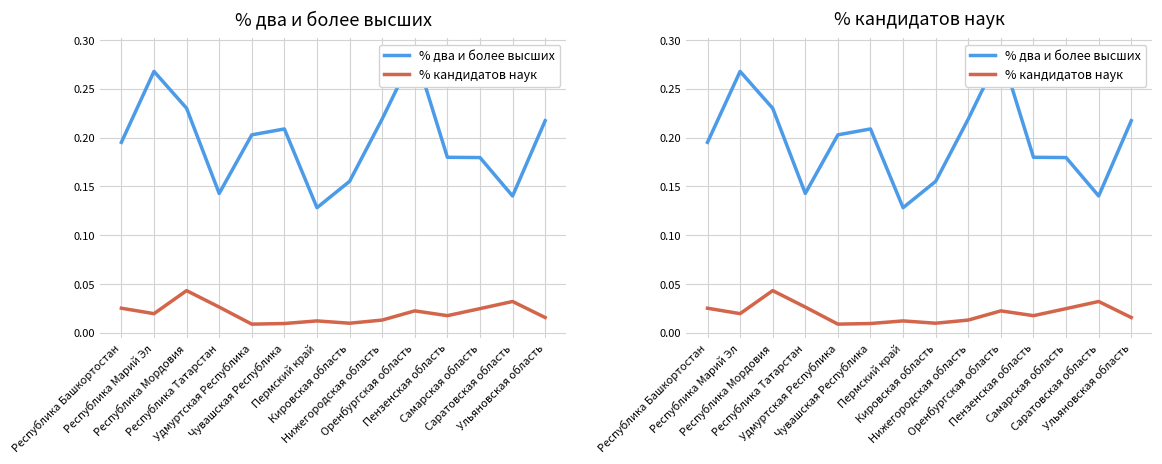

True or false: % два и более высших and % кандидатов наук cross at least once.

False